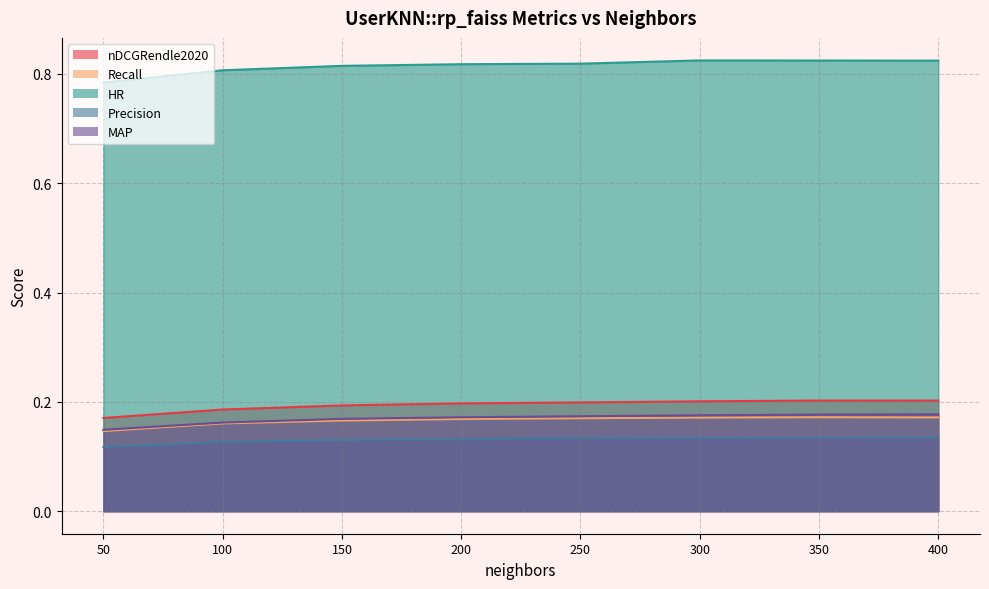

Is it true that HR equals 0.8 at 400?

True